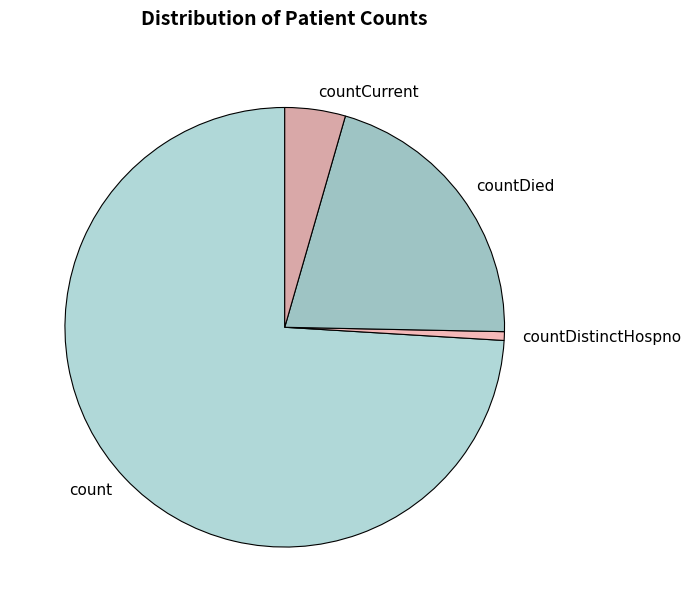

Which category accounts for the majority?

count